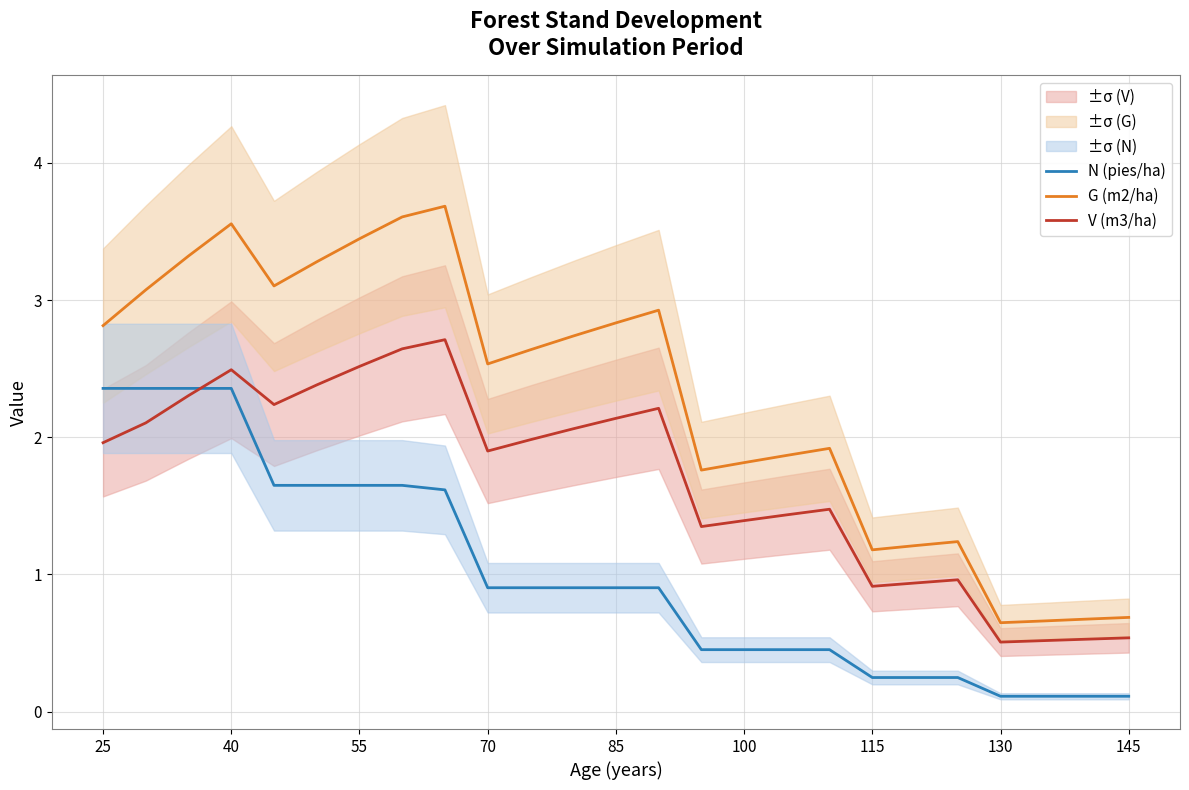

List the series in order of their overall mean, highest first.

G (m2/ha), V (m3/ha), N (pies/ha)